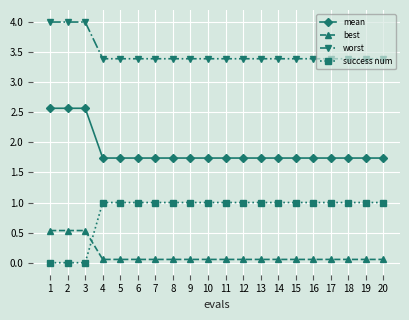

What is the greatest value displayed?

4.0